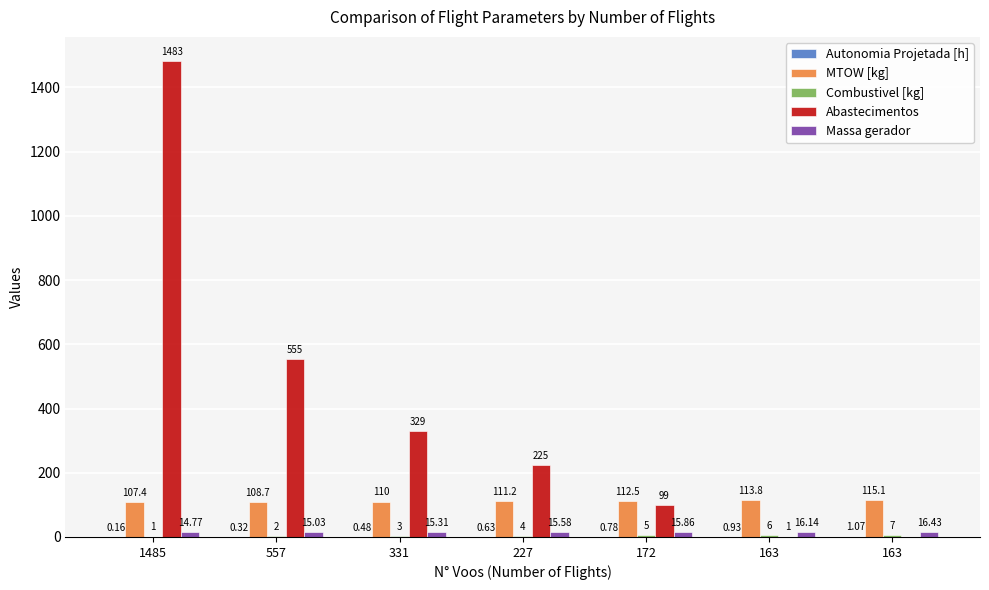

Is the value of MTOW [kg] at 227 greater than the value of Abastecimentos at 163?

Yes